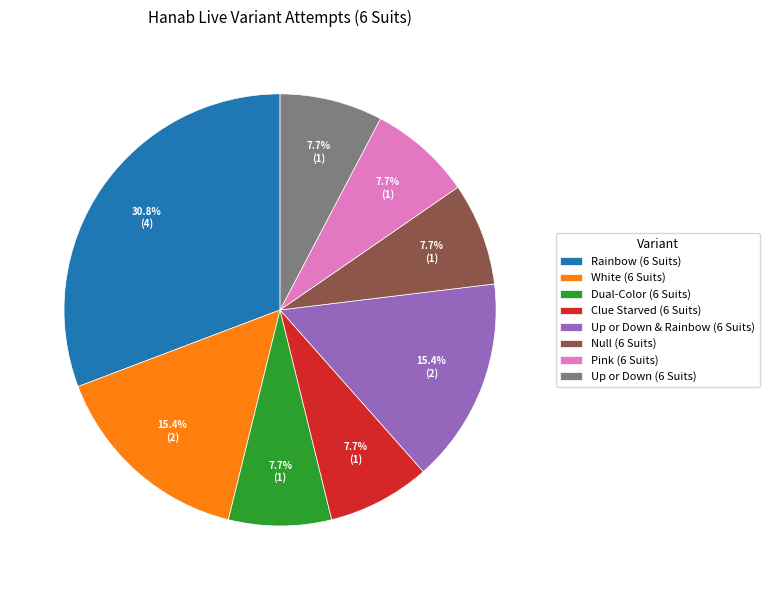

To the nearest percent, what percentage of the pie is Rainbow (6 Suits)?

31%